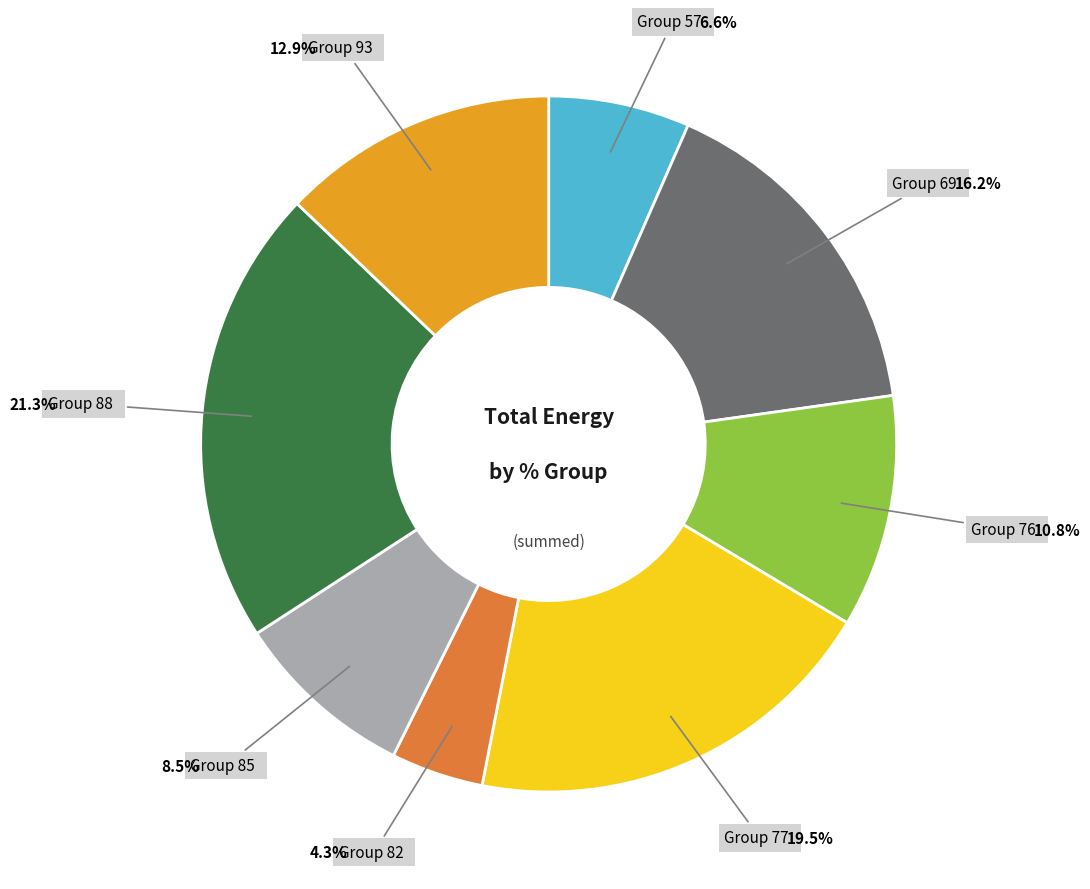

True or false: 77 accounts for 13% of the total.

False